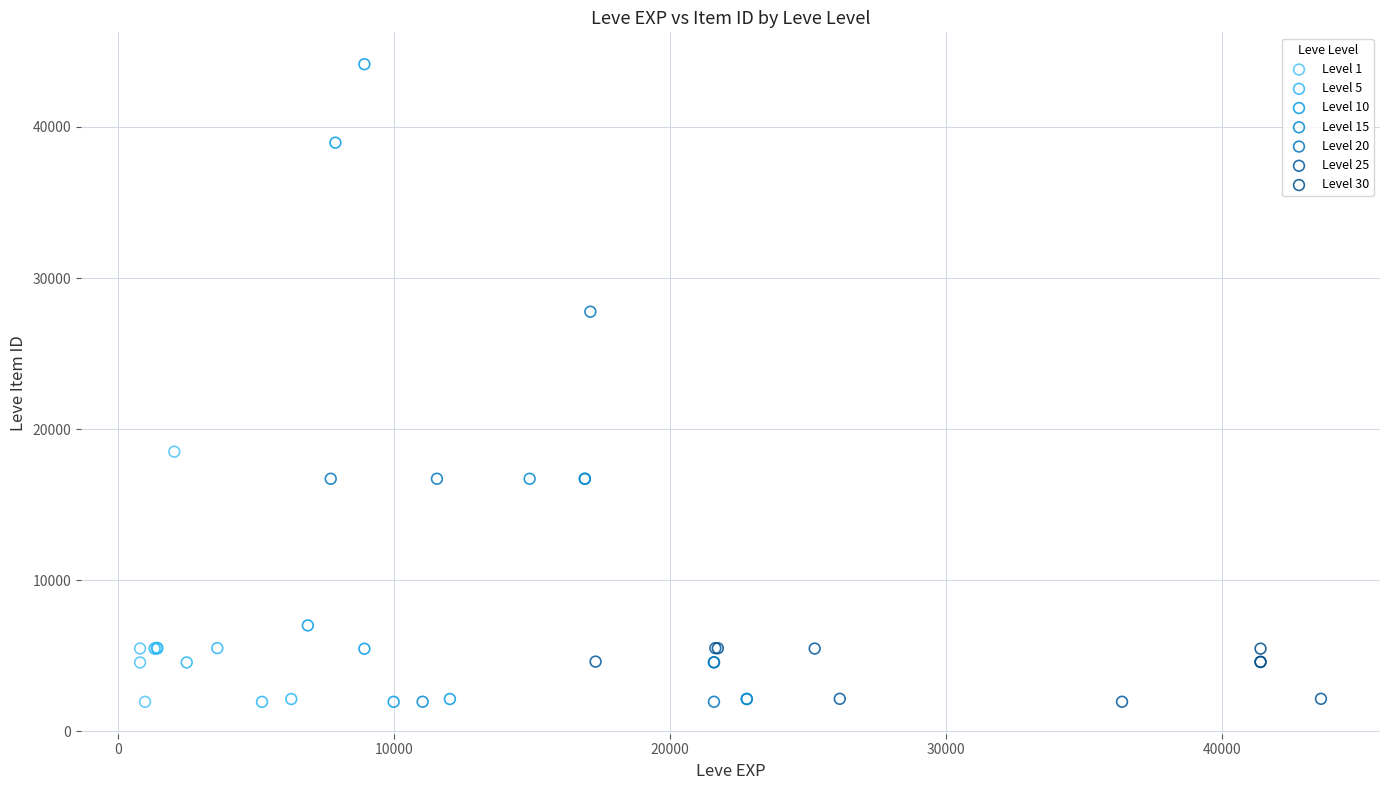

Which series has the largest Y range (max minus min)?

Level 10